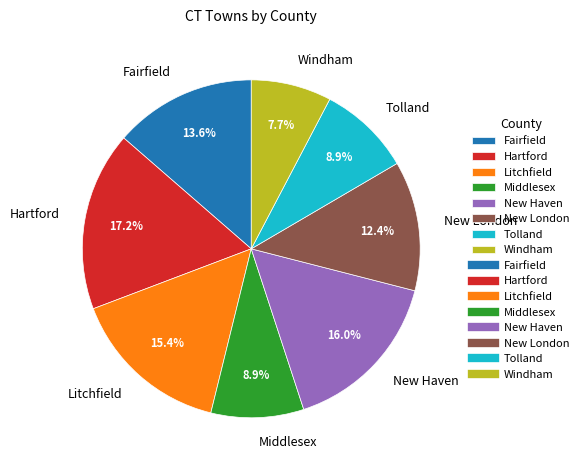

Which category has the biggest portion of the pie?

Hartford